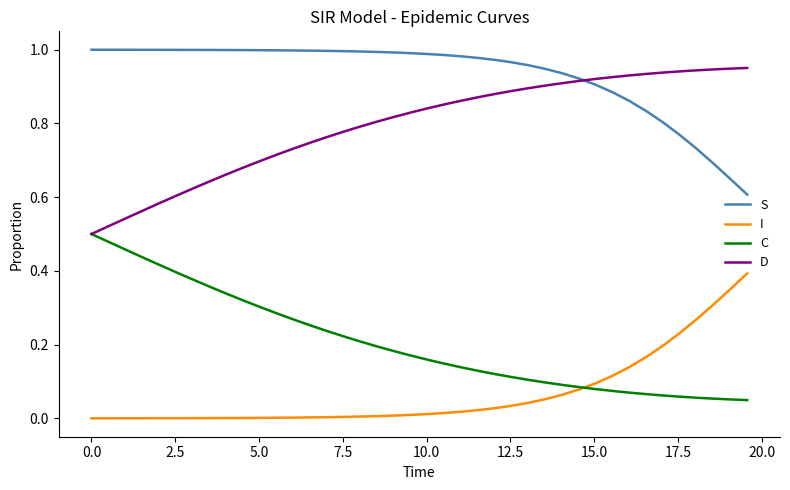

Rank the series by their maximum value, from highest to lowest.

S, D, C, I